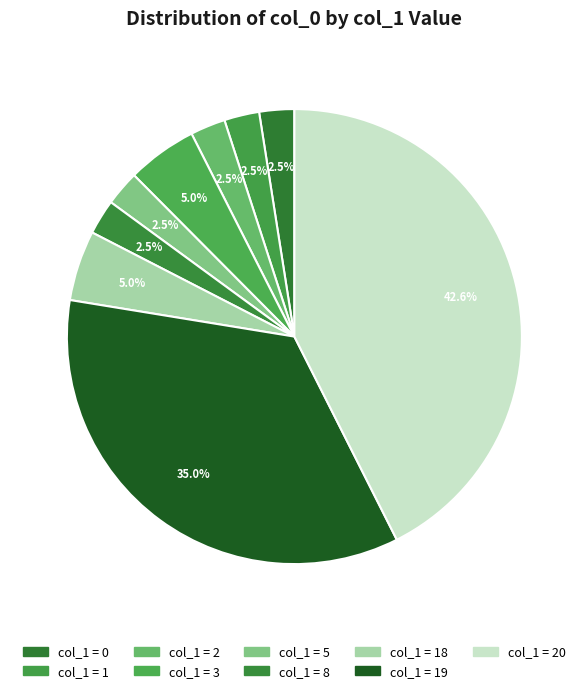

How many segments does this pie chart have?

9